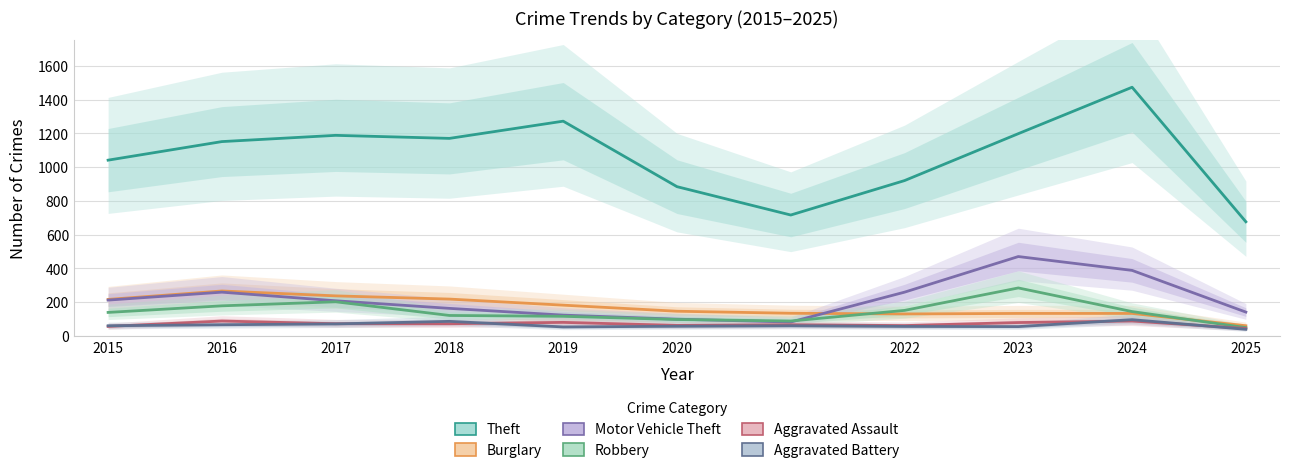

Rank the series by their maximum value, from highest to lowest.

Theft, Motor Vehicle Theft, Robbery, Burglary, Aggravated Battery, Aggravated Assault